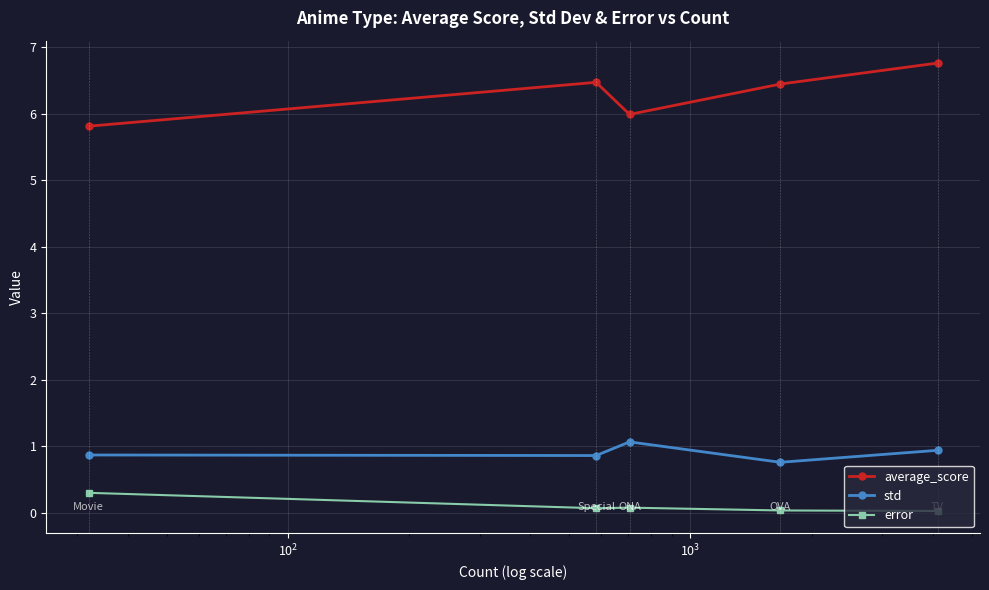

True or false: error and std cross at least once.

False